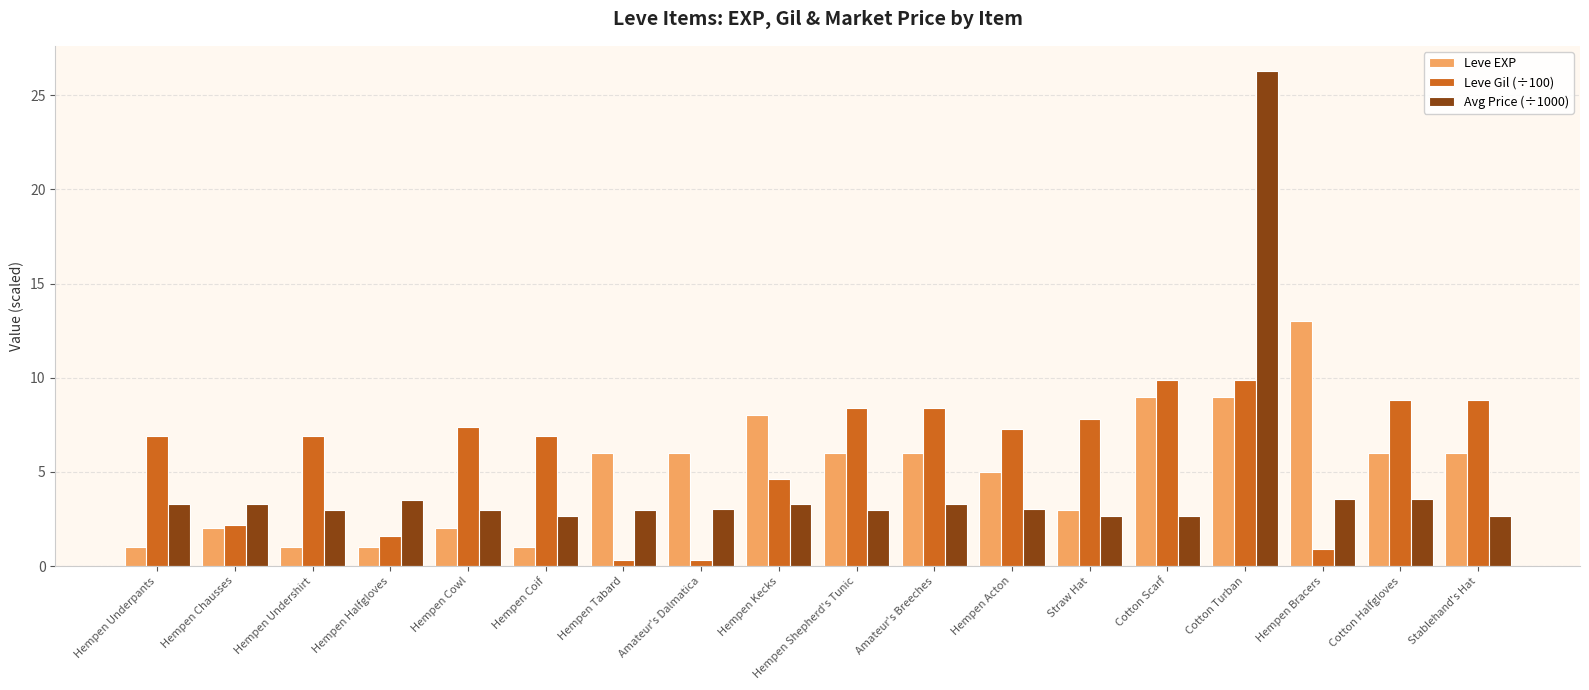

What is the sum of all Leve Gil (÷100) values?

107.3